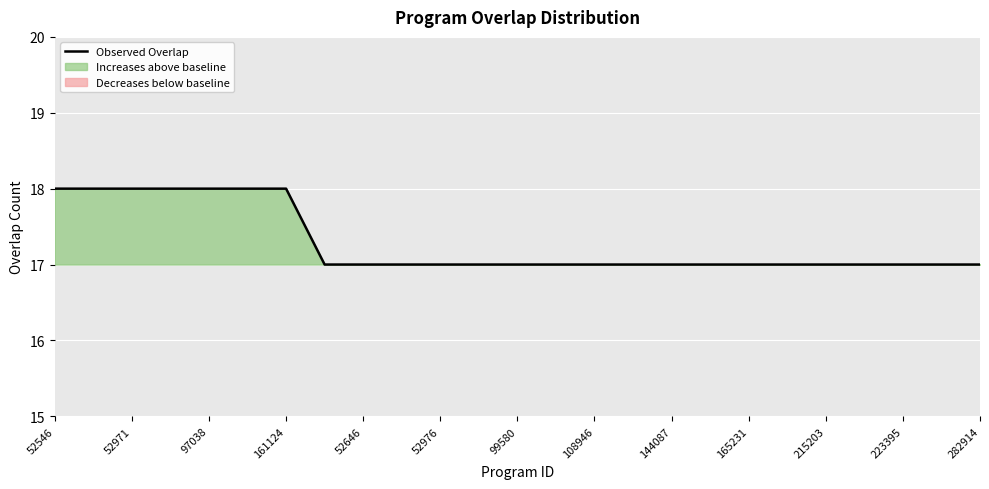

Which category has the highest value across all series?

52546